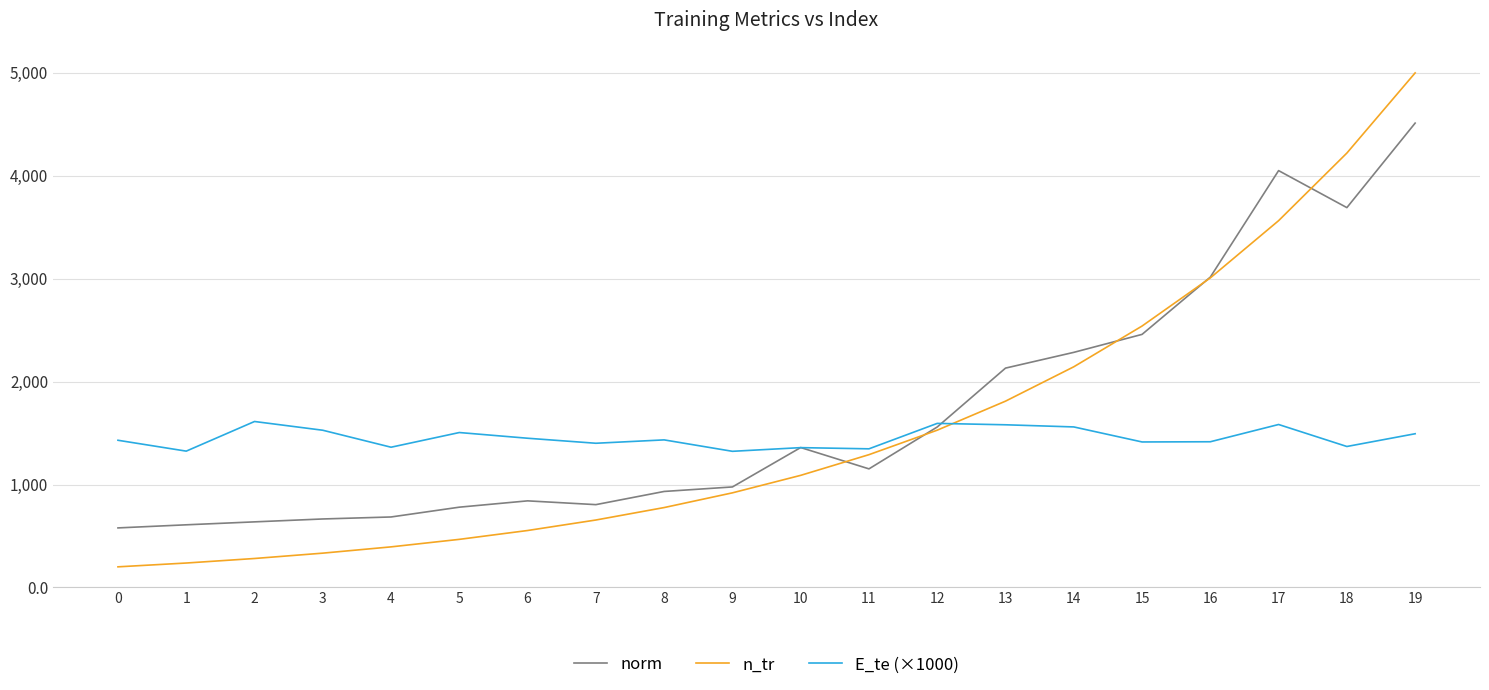

Which series has the largest range (max minus min)?

n_tr